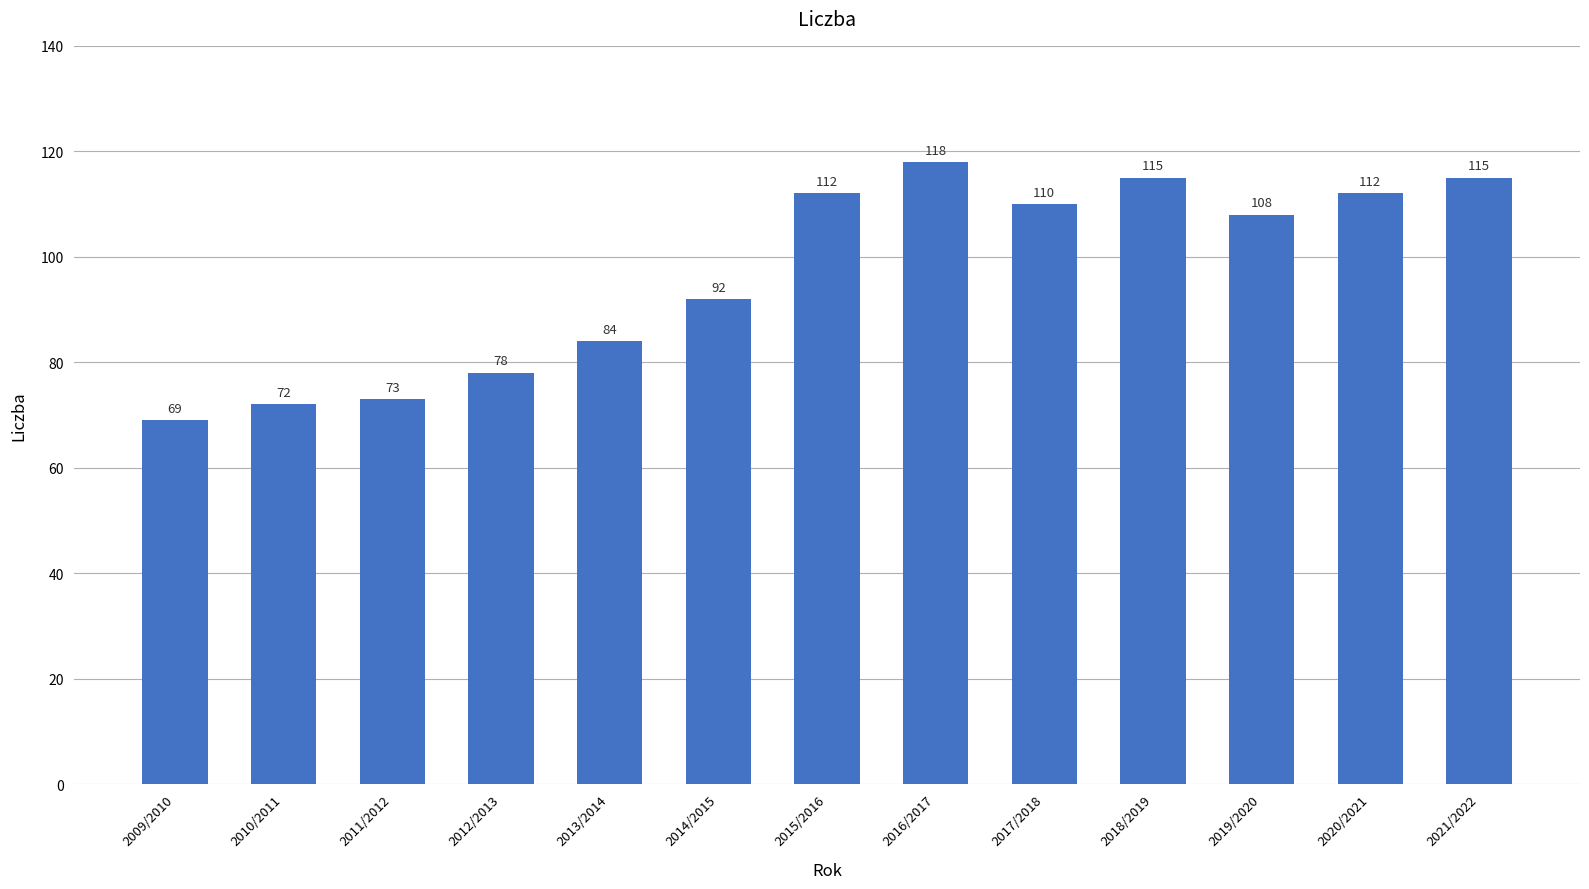

How many categories are shown in the chart?

13